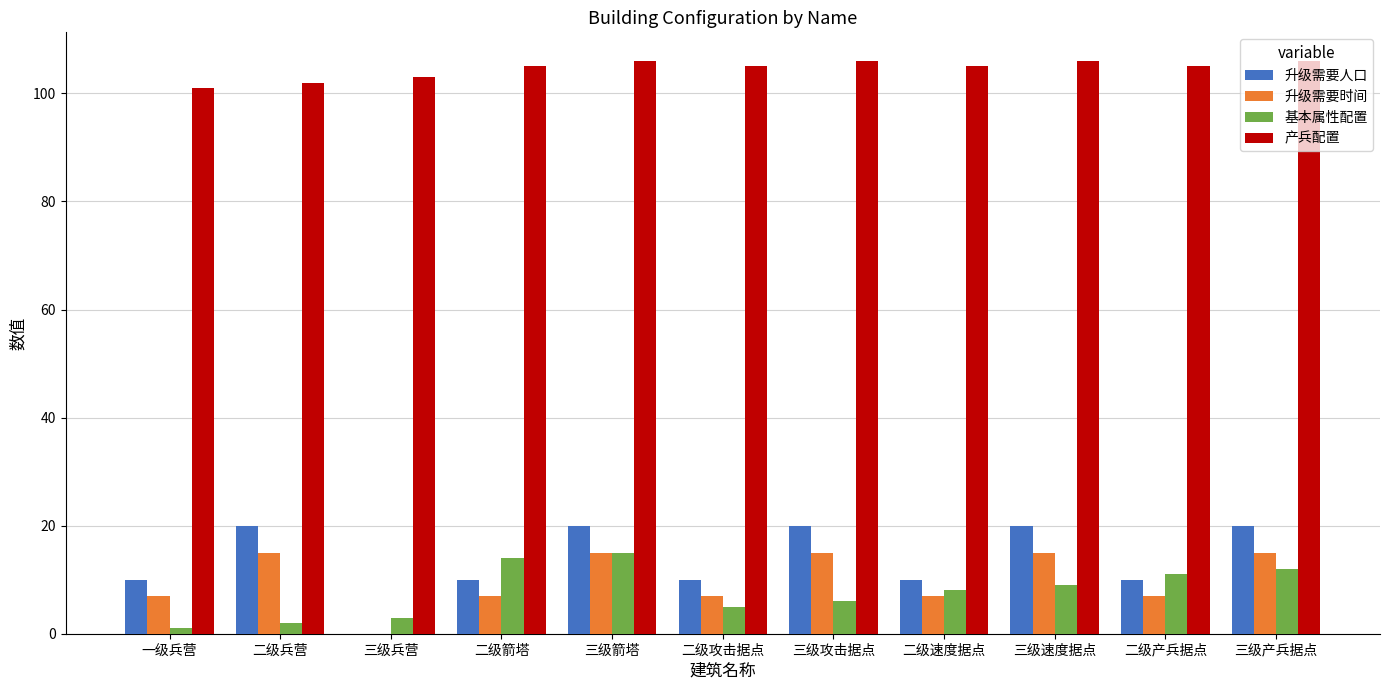

True or false: 升级需要时间 has a value of 7 at 二级攻击据点.

True